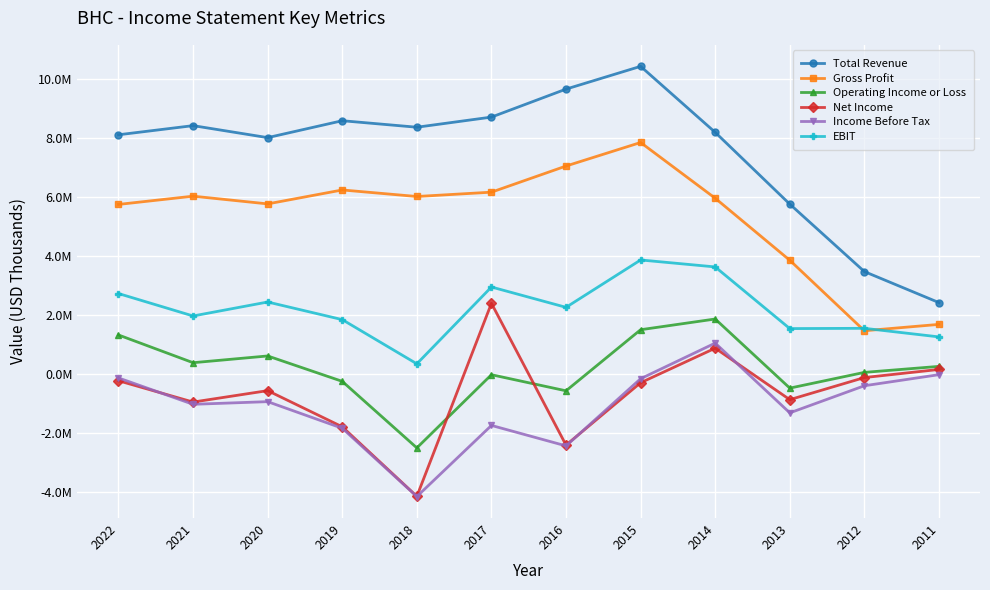

True or false: Net Income and Gross Profit intersect in this chart.

False